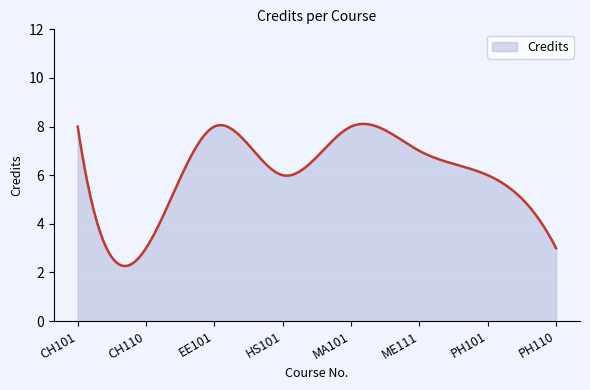

What is the smallest value displayed?

2.3